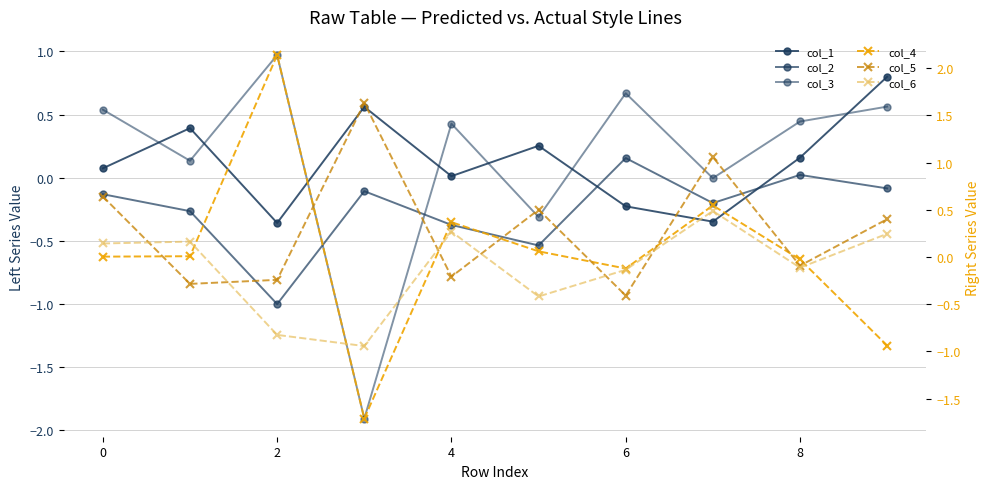

Does the chart have visible grid lines?

Yes